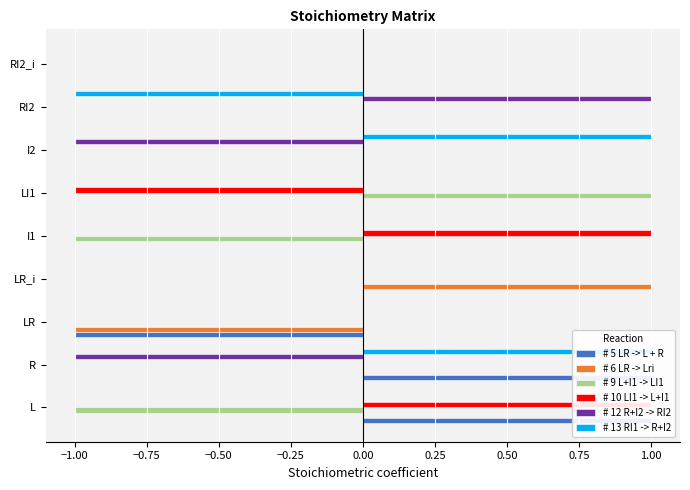

What is the sum of all # 5 LR -> L + R values?

1